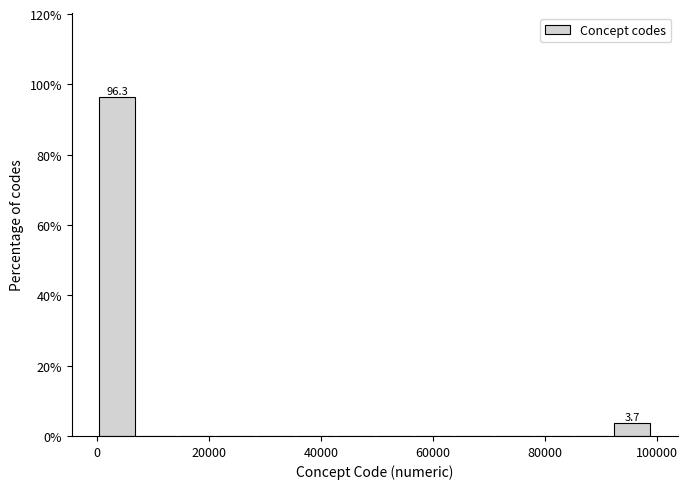

Read against the x-axis, roughly where is the centre of the tallest bar?

4000